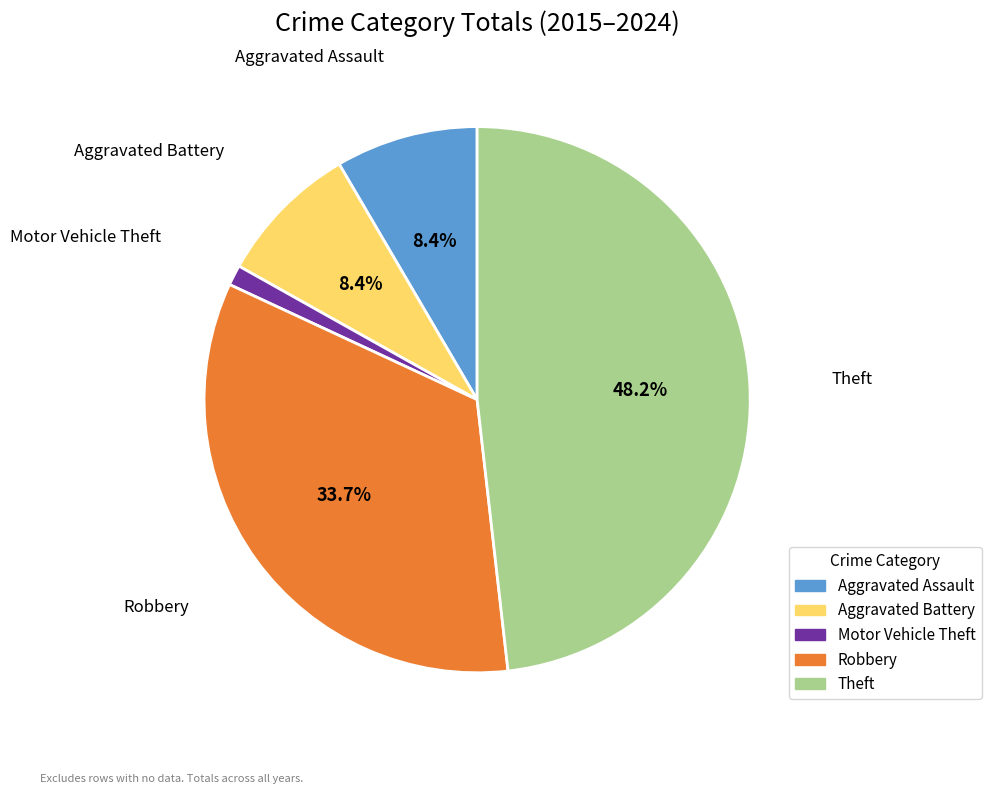

What percentage is NOT represented by Robbery?

66.3%